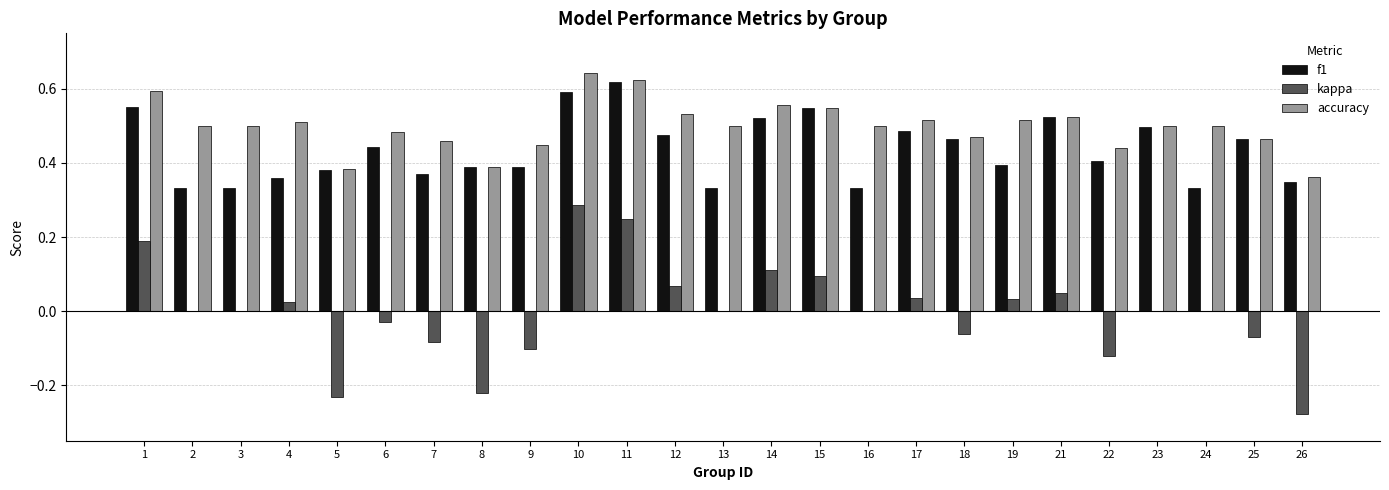

What is the total value across all series at 18?

0.9